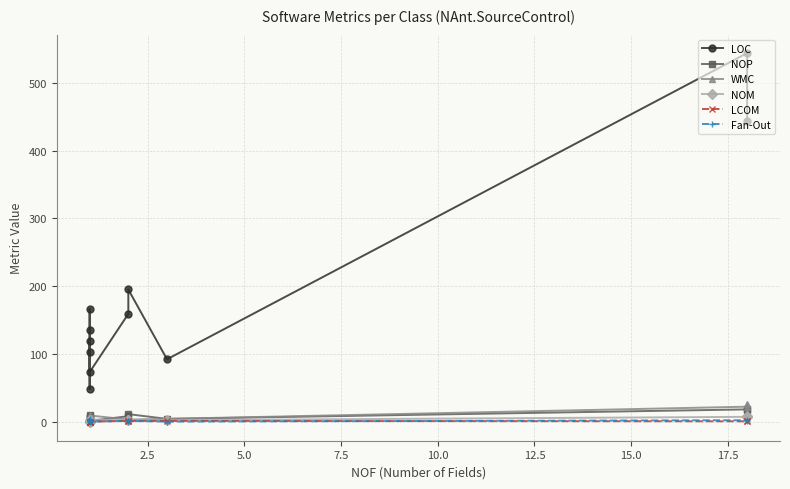

What are all the series names shown in the legend?

LOC, NOP, WMC, NOM, LCOM, Fan-Out